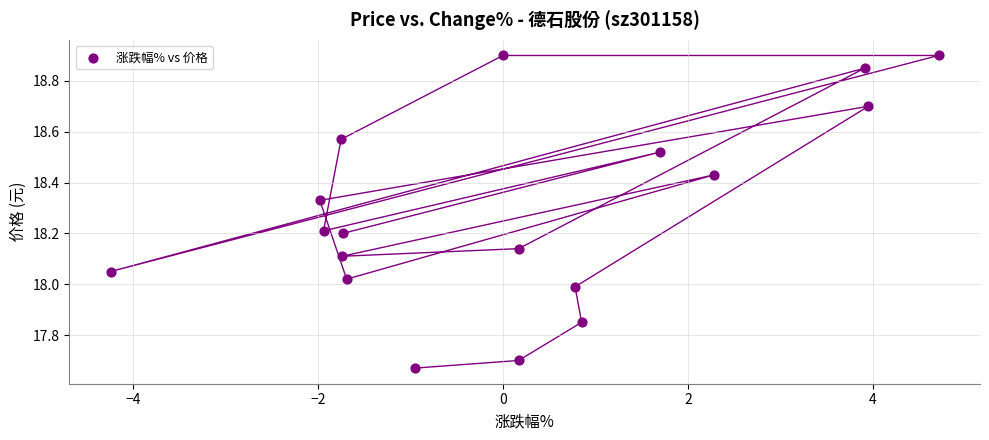

What is the range of Y values (max minus min)?

1.2